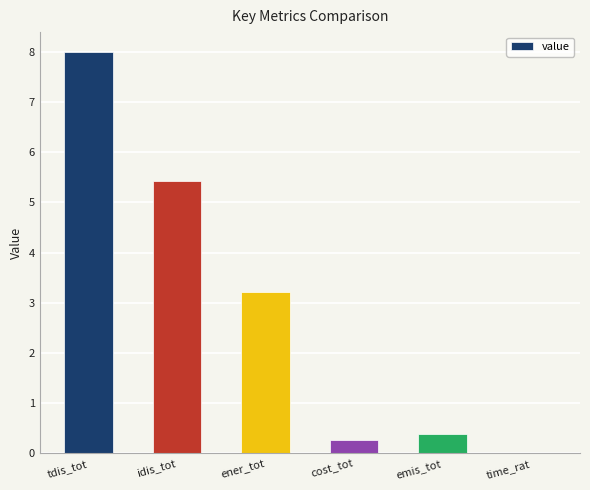

How many values exceed 3?

3